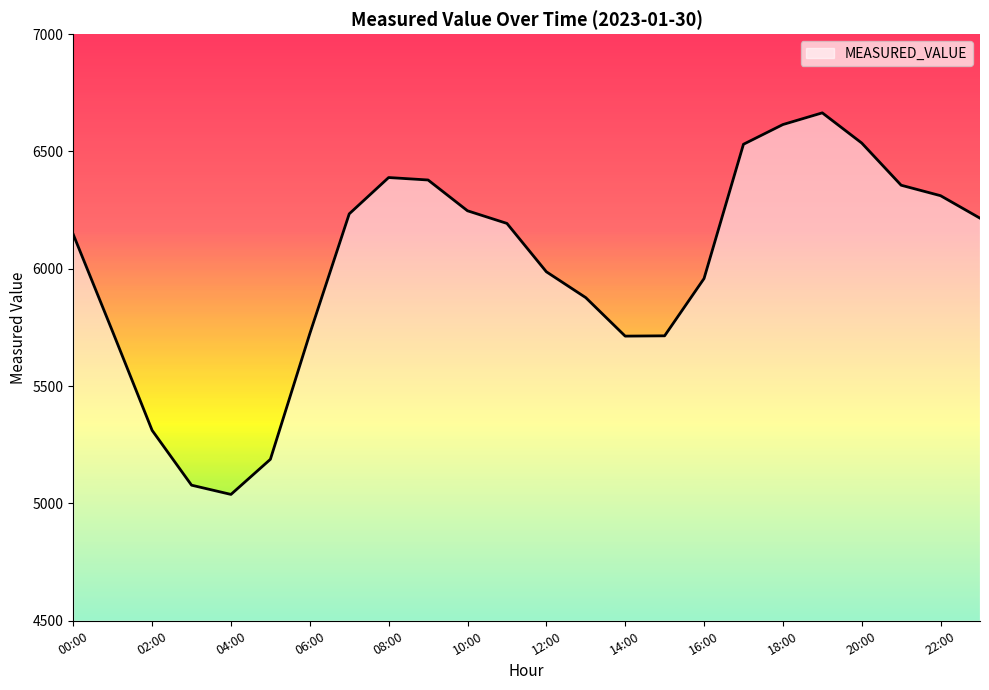

What is the maximum value shown in the chart?

6664.6